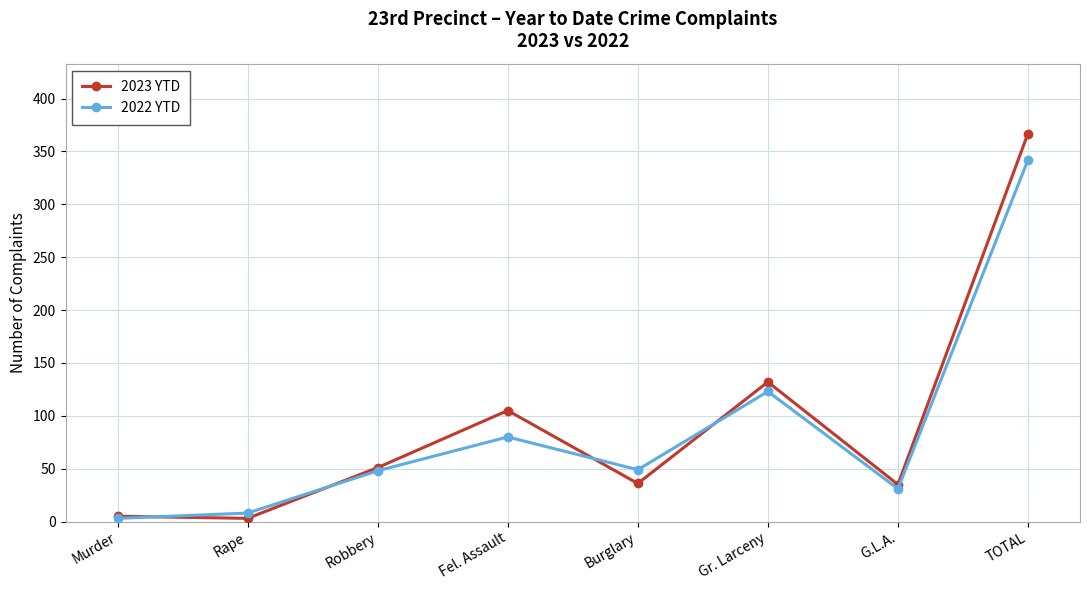

What is the maximum value shown in the chart?

367